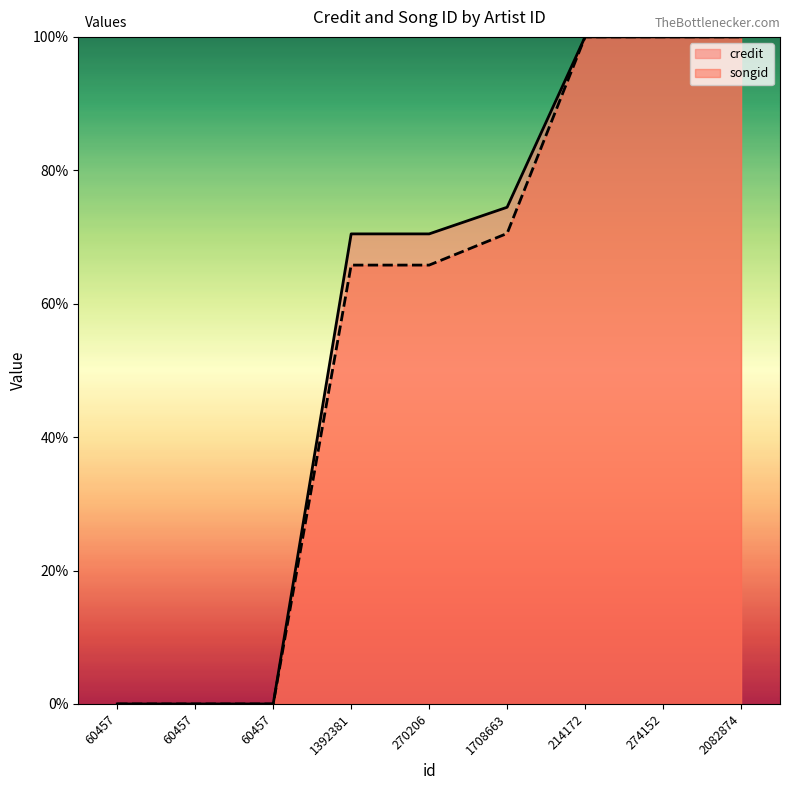

Reading left to right, transcribe all the data shown in this chart.

credit: 0.0	0.0	0.0	0.7	0.7	0.7	1.0	1.0	1.0
songid: 0.0	0.0	0.0	0.7	0.7	0.7	1.0	1.0	1.0